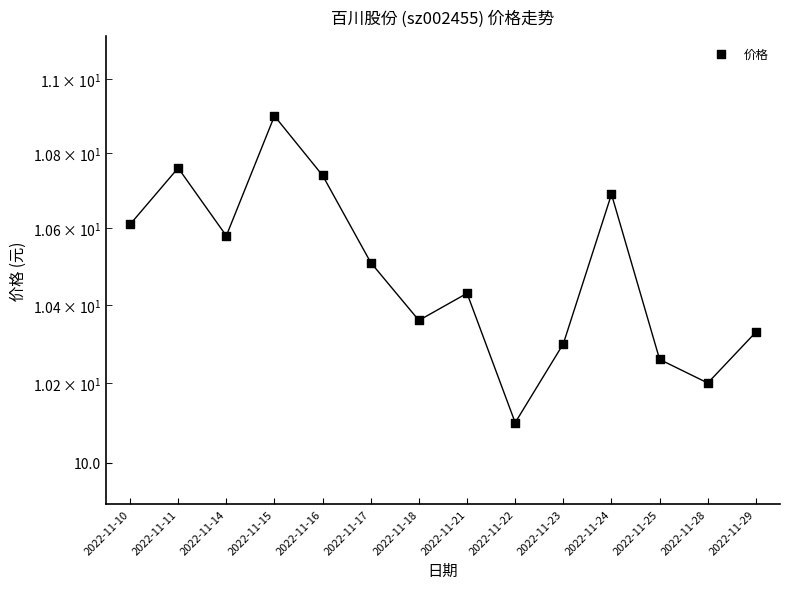

Which has a higher value, 2022-11-22 or 2022-11-16?

2022-11-16